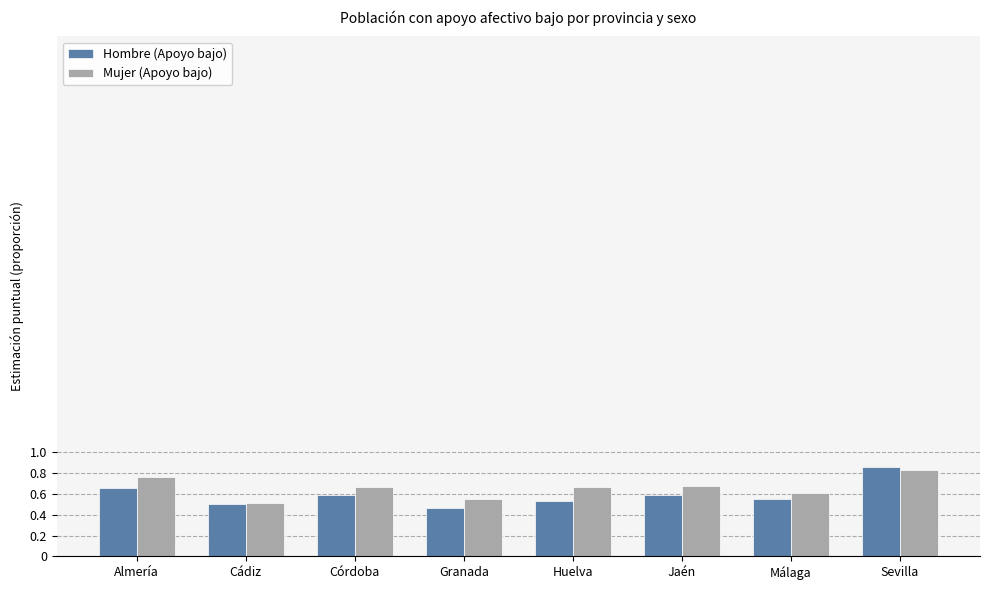

Which series has the widest spread of values?

Hombre (Apoyo bajo)